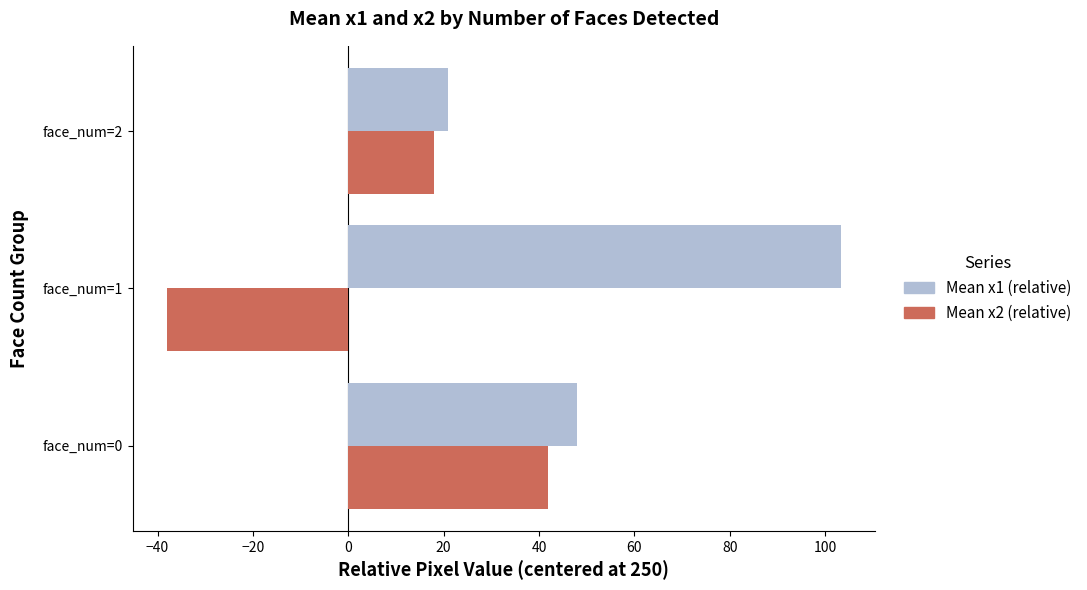

Which category has the highest value in the Mean x2 (relative) series?

face_num=0